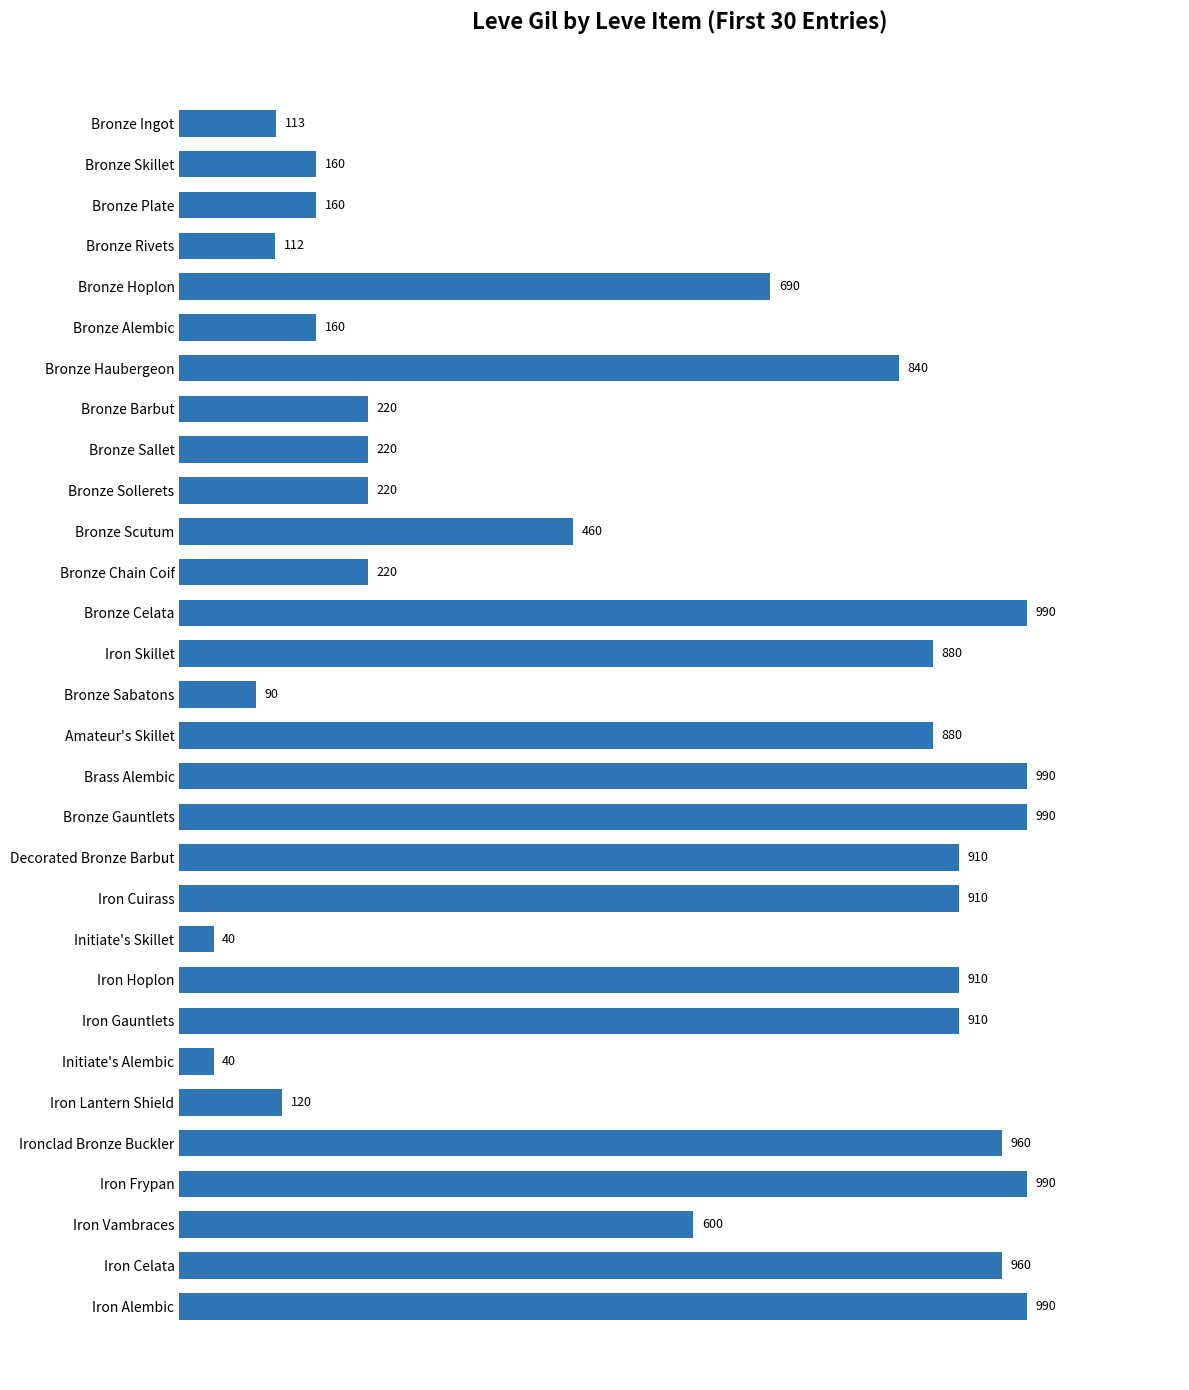

What is the sum of all values?

16735